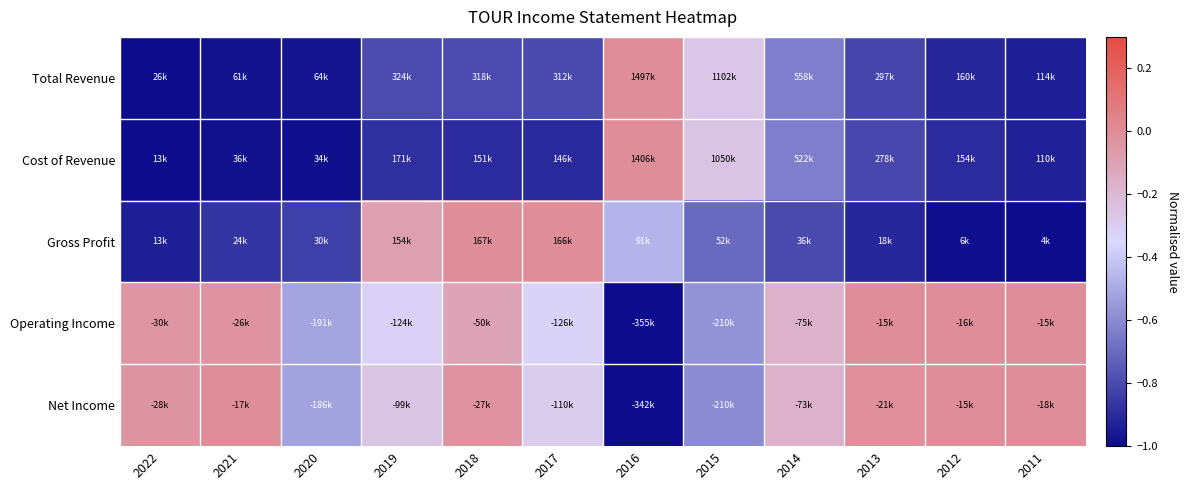

How many values in Cost of Revenue are below zero?

11